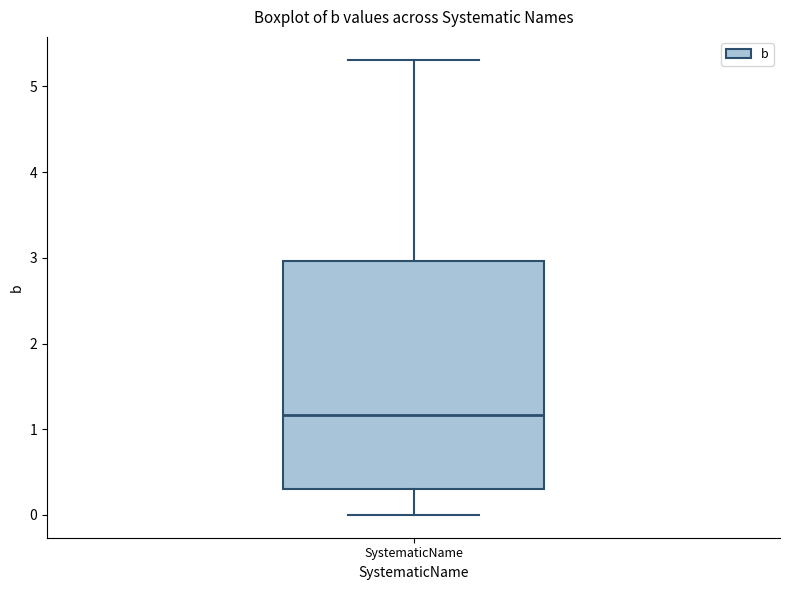

Read this box plot against the y-axis: the position of the median line, the range covered by the box, and the ends of both whiskers. The values are not printed on the chart, so give them approximately, as read against the axis.

median 1.2, box 0.3 to 3.0, whiskers 0.0 to 5.3